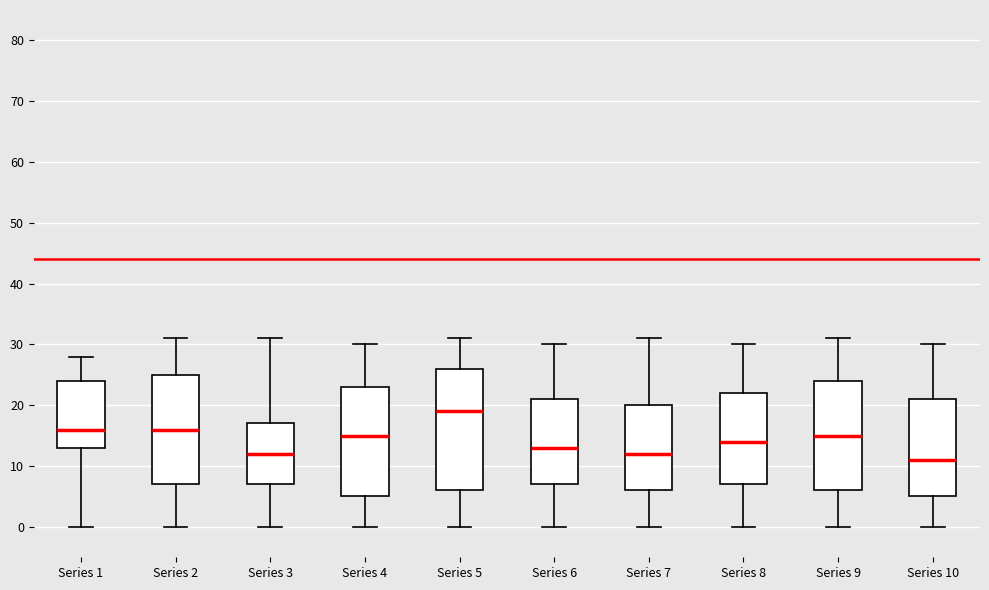

Reading left to right, transcribe this box plot: for each box, give where its median line is, the range the box spans, and where its two whiskers end, as read against the y-axis. The values are not printed on the chart, so give them approximately, as read against the axis.

Series 1: median 16, box 13 to 24, whiskers 0 to 28
Series 2: median 16, box 7 to 25, whiskers 0 to 31
Series 3: median 12, box 7 to 17, whiskers 0 to 31
Series 4: median 15, box 5 to 23, whiskers 0 to 30
Series 5: median 19, box 6 to 26, whiskers 0 to 31
Series 6: median 13, box 7 to 21, whiskers 0 to 30
Series 7: median 12, box 6 to 20, whiskers 0 to 31
Series 8: median 14, box 7 to 22, whiskers 0 to 30
Series 9: median 15, box 6 to 24, whiskers 0 to 31
Series 10: median 11, box 5 to 21, whiskers 0 to 30